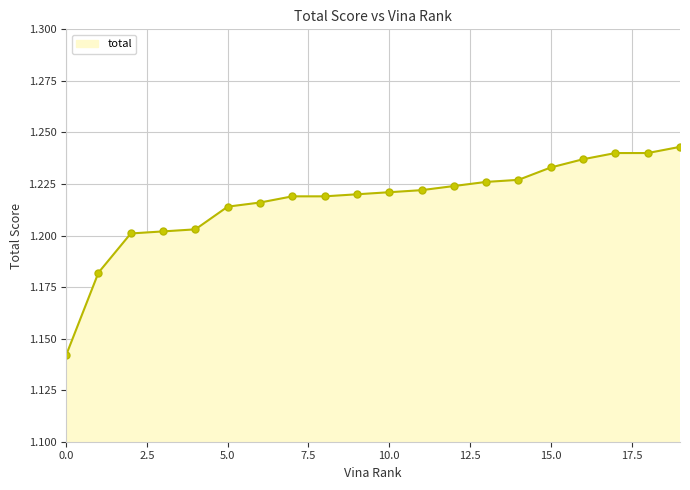

What is the sum of all values?

24.3